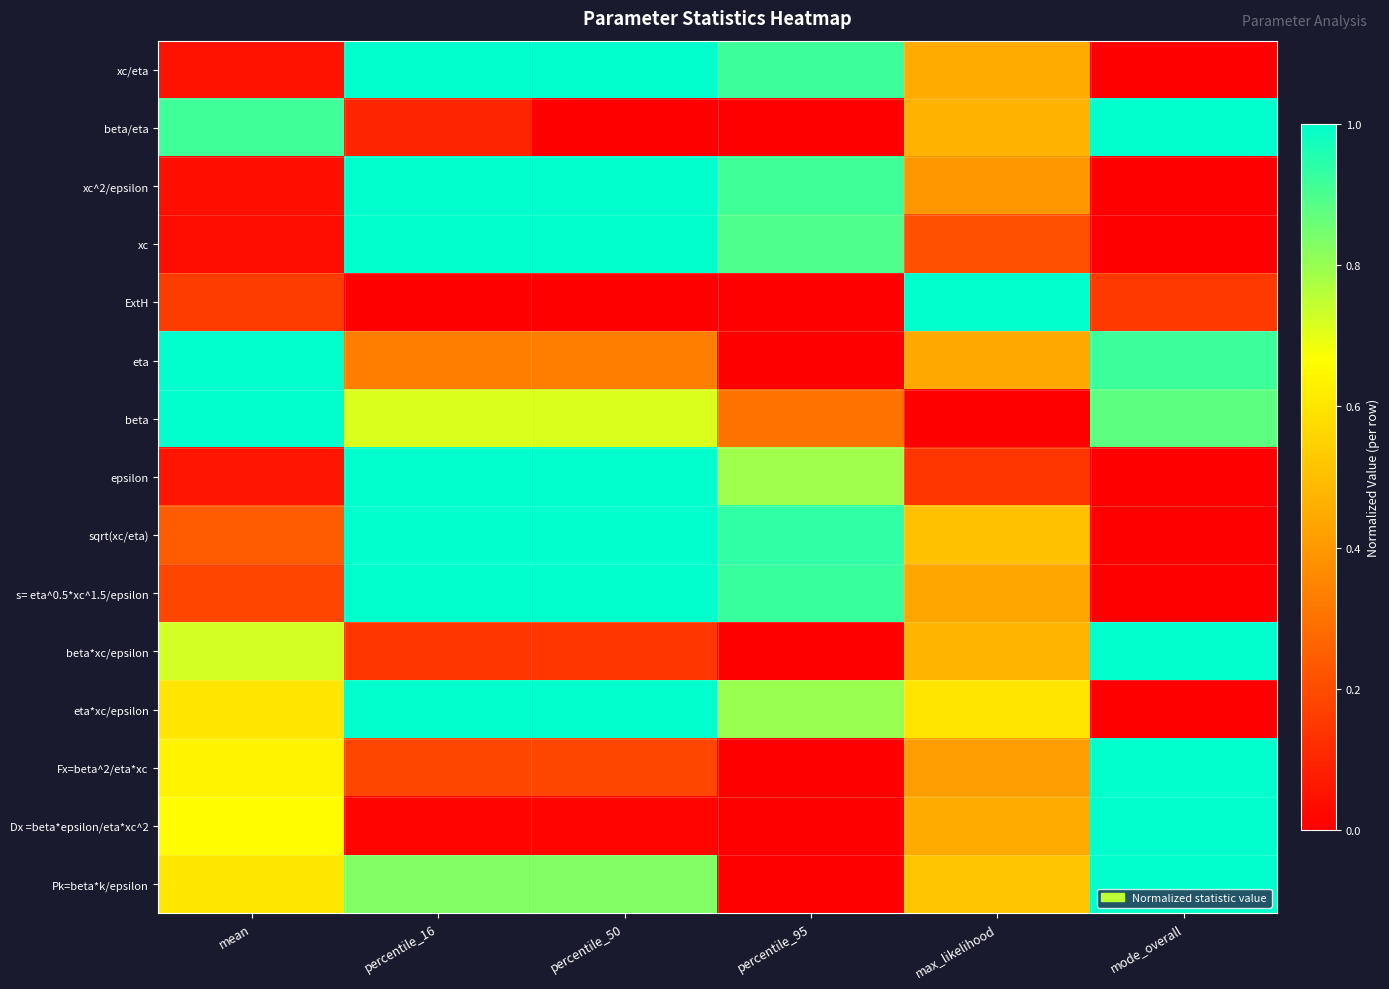

Reading left to right, extract all data points from this chart.

xc/eta: mean=0.1	percentile_16=1.0	percentile_50=1.0	percentile_95=0.9	max_likelihood=0.4	mode_overall=0.0
beta/eta: mean=0.9	percentile_16=0.1	percentile_50=0.0	percentile_95=0.0	max_likelihood=0.5	mode_overall=1.0
xc^2/epsilon: mean=0.0	percentile_16=1.0	percentile_50=1.0	percentile_95=0.9	max_likelihood=0.4	mode_overall=0.0
xc: mean=0.0	percentile_16=1.0	percentile_50=1.0	percentile_95=0.9	max_likelihood=0.2	mode_overall=0.0
ExtH: mean=0.2	percentile_16=0.0	percentile_50=0.0	percentile_95=0.0	max_likelihood=1.0	mode_overall=0.2
eta: mean=1.0	percentile_16=0.3	percentile_50=0.3	percentile_95=0.0	max_likelihood=0.4	mode_overall=0.9
beta: mean=1.0	percentile_16=0.7	percentile_50=0.7	percentile_95=0.3	max_likelihood=0.0	mode_overall=0.9
epsilon: mean=0.1	percentile_16=1.0	percentile_50=1.0	percentile_95=0.8	max_likelihood=0.1	mode_overall=0.0
sqrt(xc/eta): mean=0.2	percentile_16=1.0	percentile_50=1.0	percentile_95=0.9	max_likelihood=0.5	mode_overall=0.0
s= eta^0.5*xc^1.5/epsilon: mean=0.2	percentile_16=1.0	percentile_50=1.0	percentile_95=0.9	max_likelihood=0.4	mode_overall=0.0
beta*xc/epsilon: mean=0.7	percentile_16=0.1	percentile_50=0.1	percentile_95=0.0	max_likelihood=0.5	mode_overall=1.0
eta*xc/epsilon: mean=0.6	percentile_16=1.0	percentile_50=1.0	percentile_95=0.8	max_likelihood=0.6	mode_overall=0.0
Fx=beta^2/eta*xc: mean=0.6	percentile_16=0.2	percentile_50=0.2	percentile_95=0.0	max_likelihood=0.4	mode_overall=1.0
Dx =beta*epsilon/eta*xc^2: mean=0.7	percentile_16=0.0	percentile_50=0.0	percentile_95=0.0	max_likelihood=0.4	mode_overall=1.0
Pk=beta*k/epsilon: mean=0.6	percentile_16=0.8	percentile_50=0.8	percentile_95=0.0	max_likelihood=0.5	mode_overall=1.0